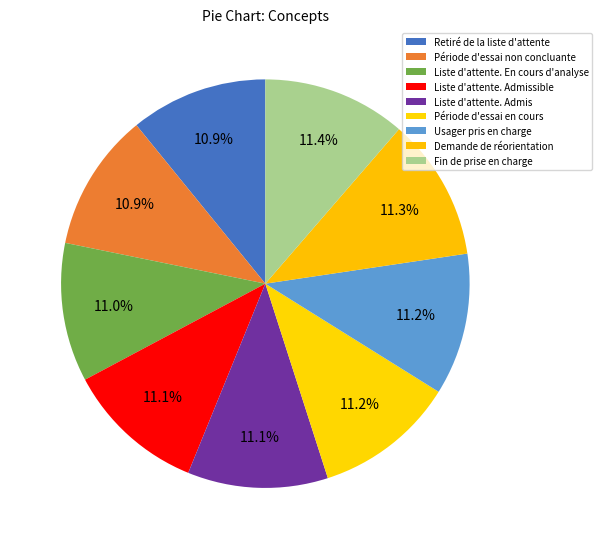

What is the largest slice in the pie chart?

Fin de prise en charge